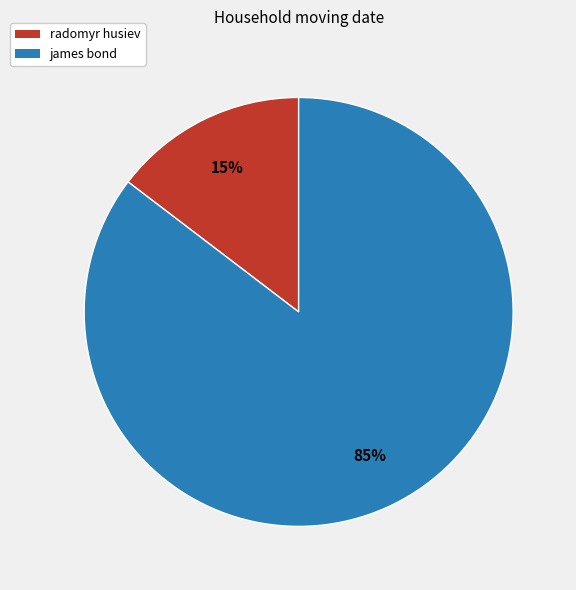

Is the sum of james bond and radomyr husiev greater than half?

Yes